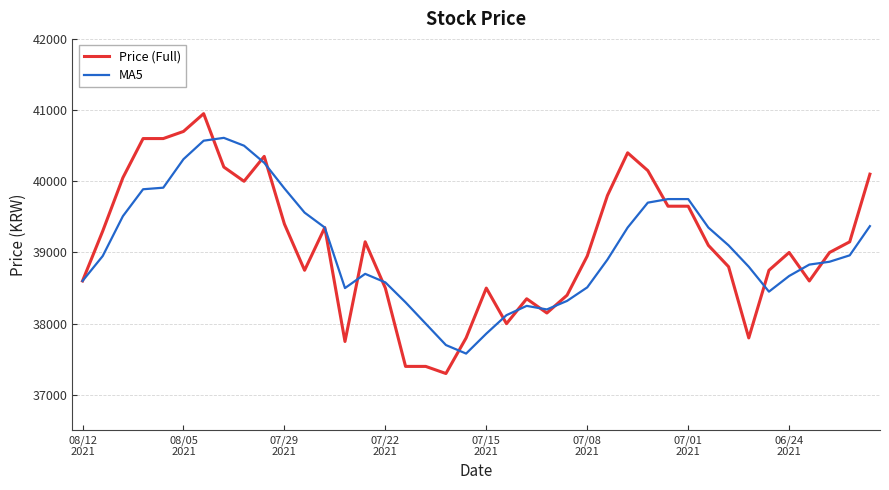

List the series in order of their peak value, highest first.

Price (Full), MA5